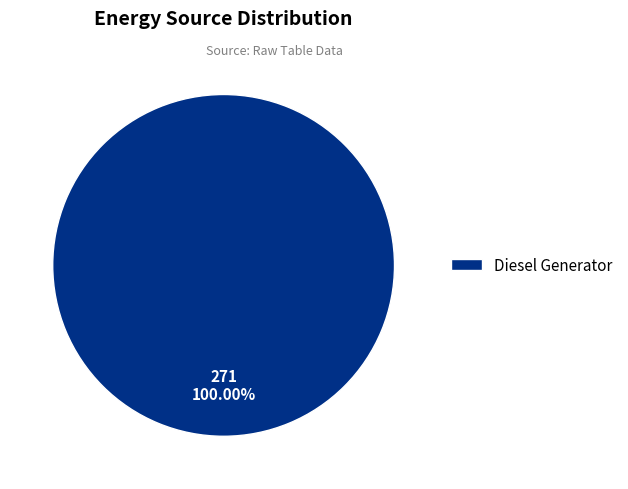

How many segments does this pie chart have?

1